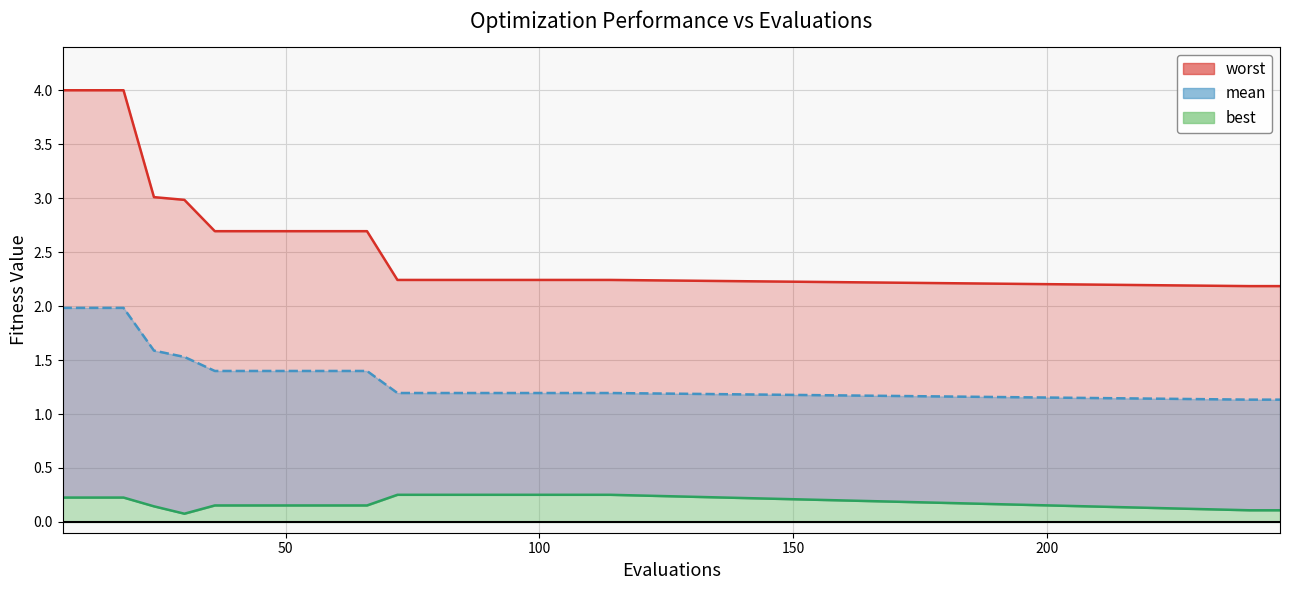

Which series has the largest total across all categories?

worst